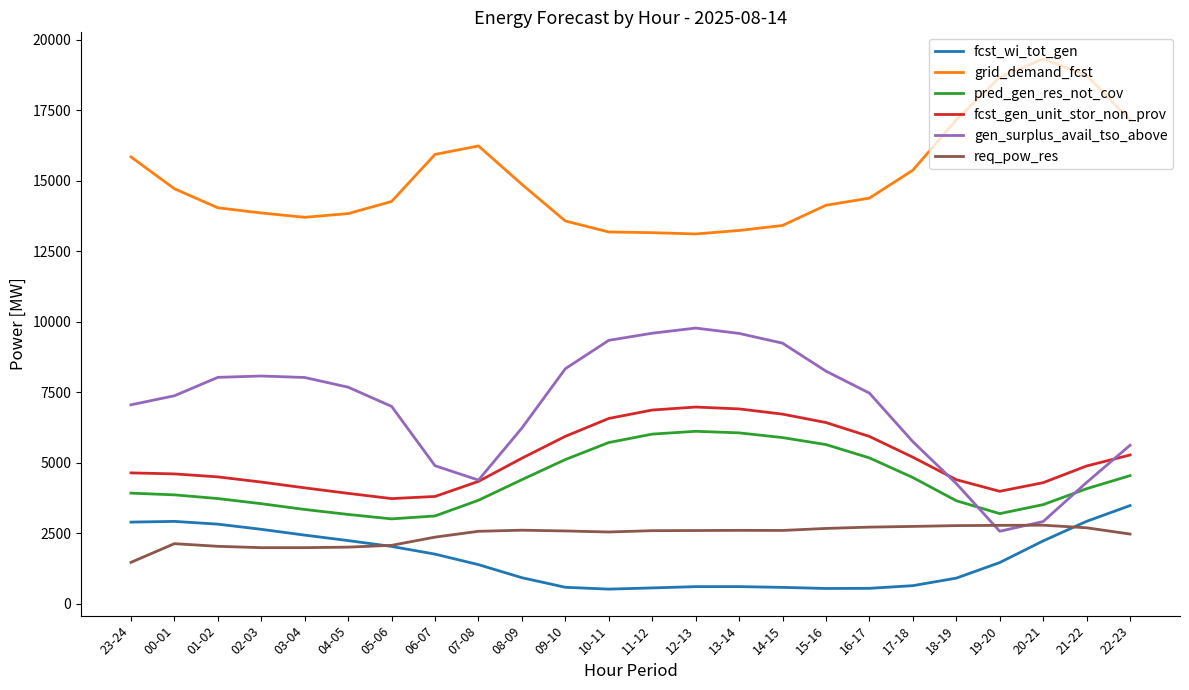

Rank the series at 14-15 from lowest to highest value.

fcst_wi_tot_gen, req_pow_res, pred_gen_res_not_cov, fcst_gen_unit_stor_non_prov, gen_surplus_avail_tso_above, grid_demand_fcst